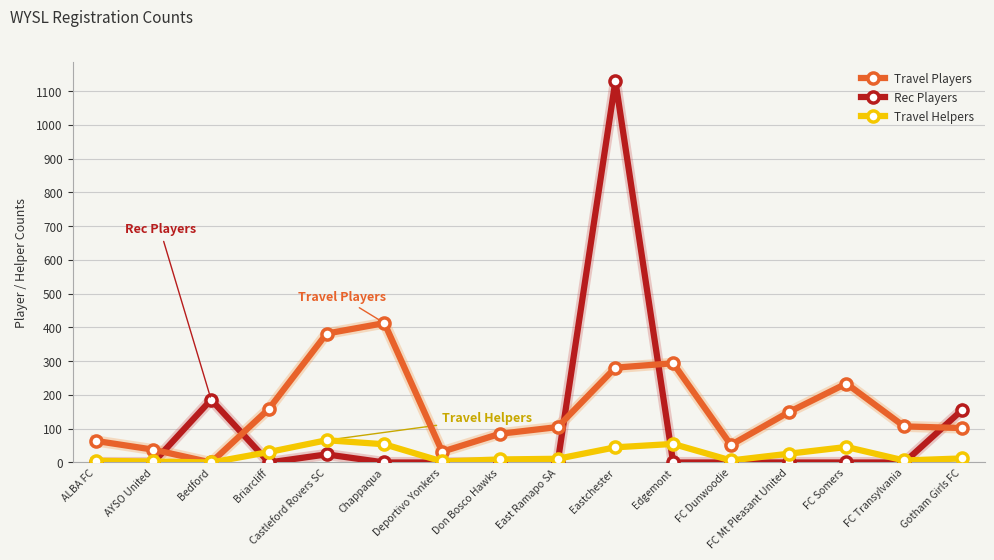

How many lines are shown in the chart?

3